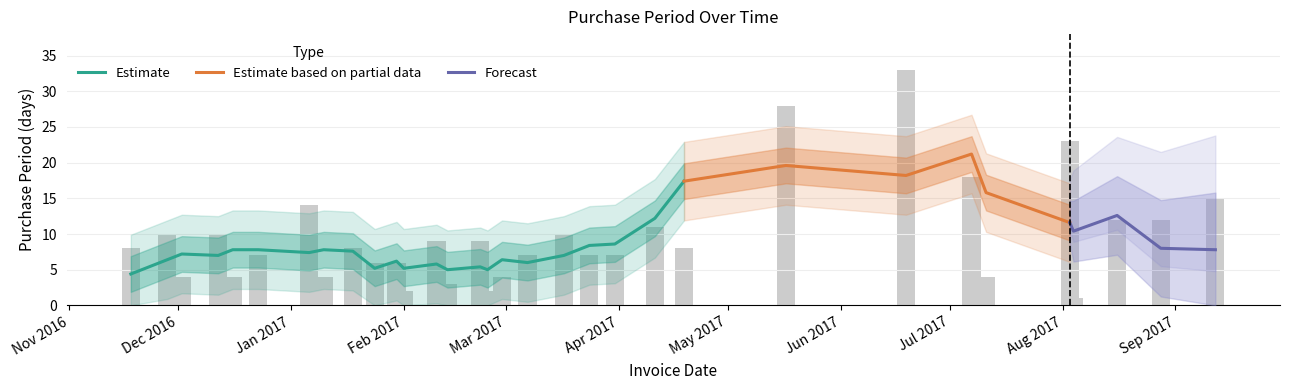

List the labels in order of value, smallest first.

2017-08-04, 2017-02-01, 2017-02-24, 2017-02-13, 2016-12-02, 2016-12-16, 2017-01-10, 2017-02-28, 2017-07-11, 2017-01-24, 2017-01-30, 2016-12-23, 2017-03-07, 2017-03-24, 2017-03-31, 2016-11-18, 2017-01-18, 2017-04-19, 2017-02-10, 2017-02-22, 2016-11-28, 2016-12-12, 2017-03-17, 2017-04-11, 2017-08-16, 2017-08-28, 2017-01-06, 2017-09-12, 2017-07-07, 2017-08-03, 2017-05-17, 2017-06-19